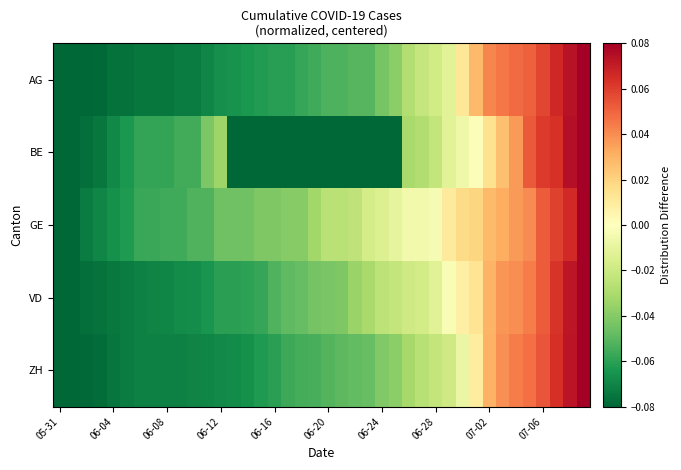

List the series in order of their peak value, lowest first.

AG, BE, GE, VD, ZH